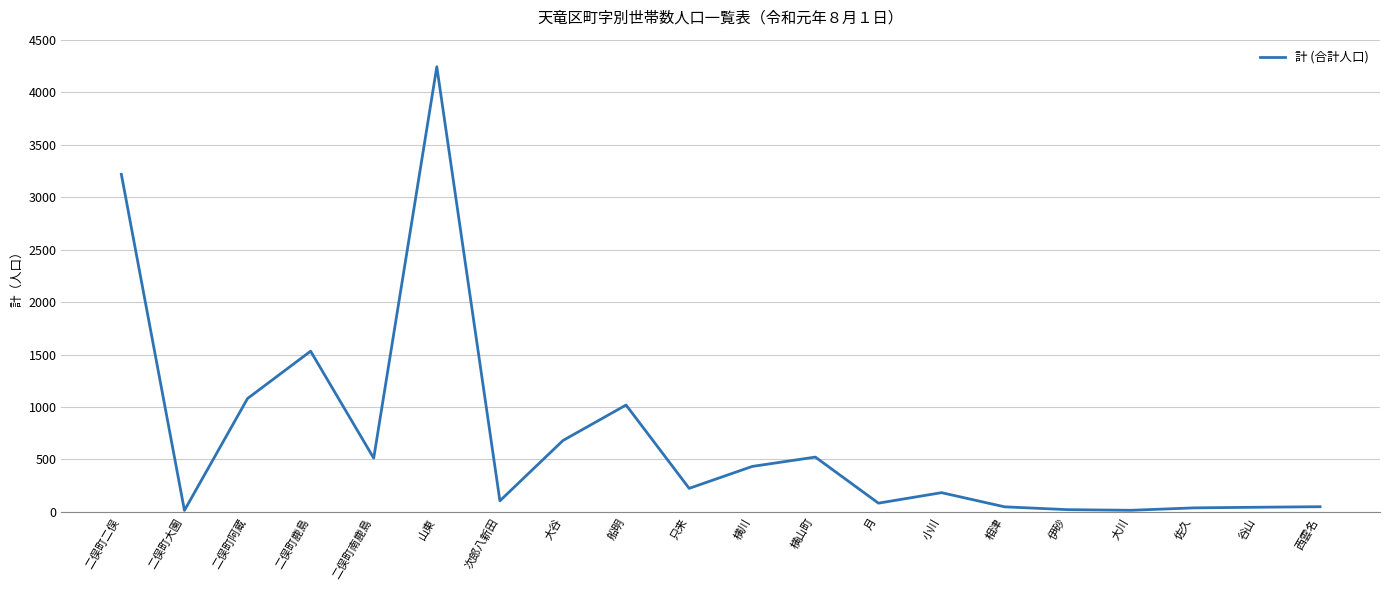

The value at 二俣町二俣 is 3217. True or false?

True